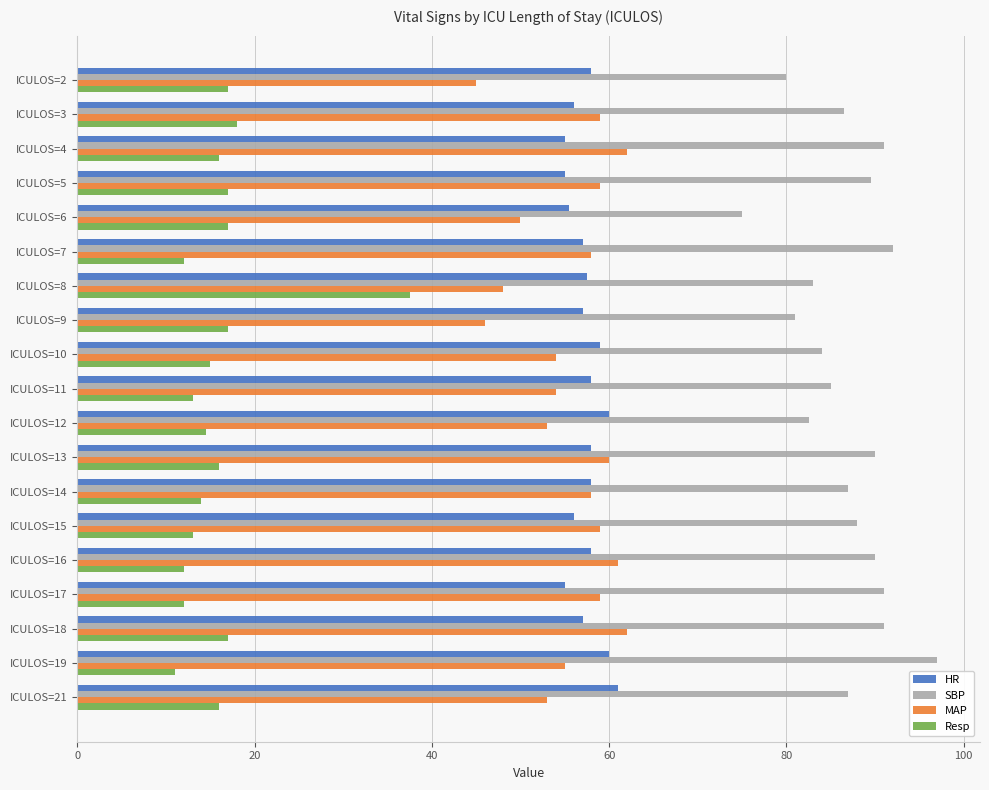

What is the difference between the highest and lowest values at ICULOS=12?

68.0